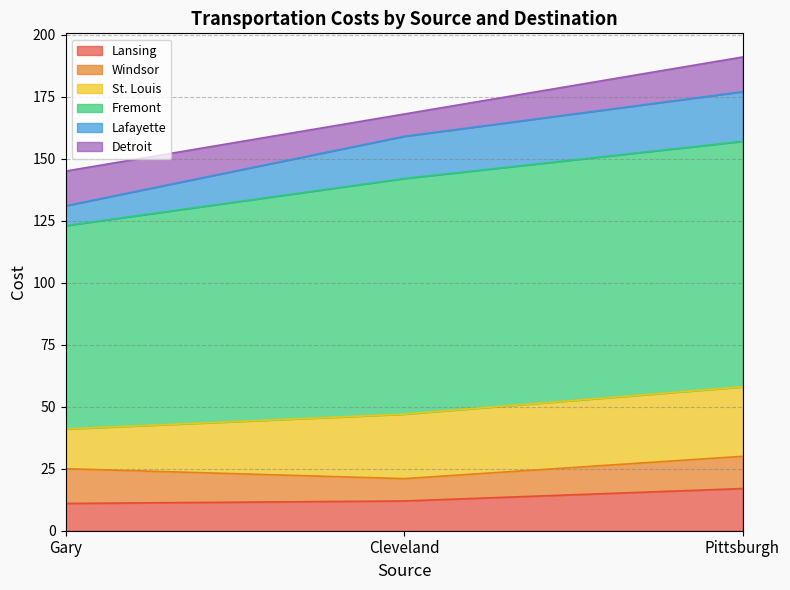

At Cleveland, list the series in order from largest to smallest.

Fremont, St. Louis, Lafayette, Lansing, Windsor, Detroit